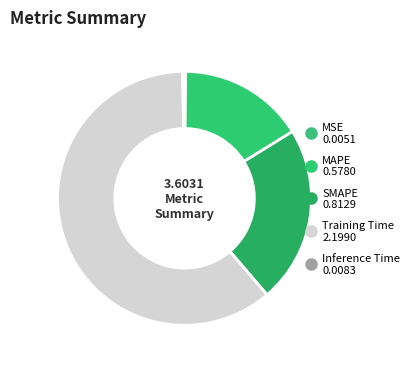

What is the total percentage of MSE and SMAPE?

22.7%